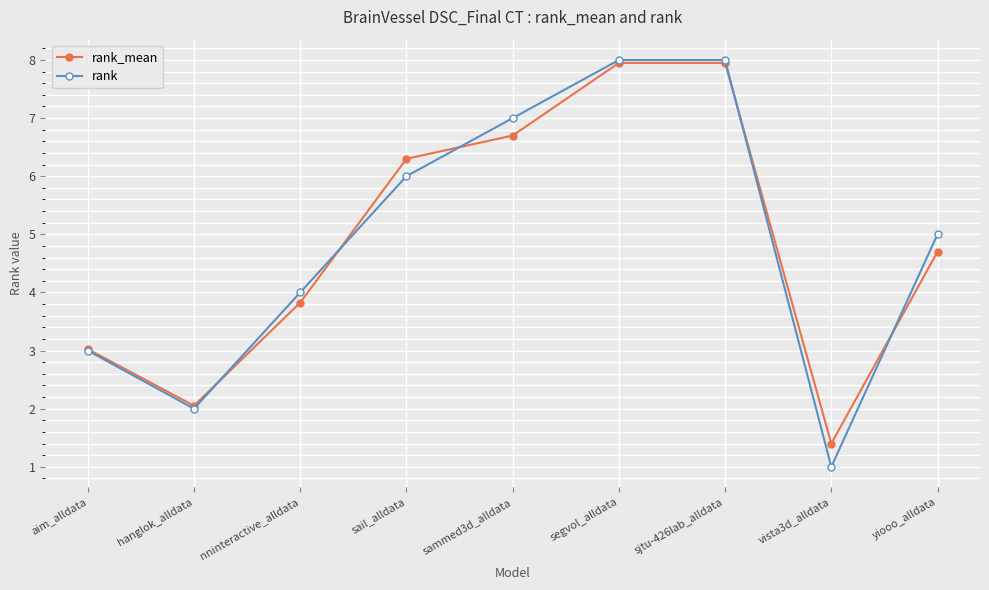

At which category does rank_mean reach its first local valley?

hanglok_alldata